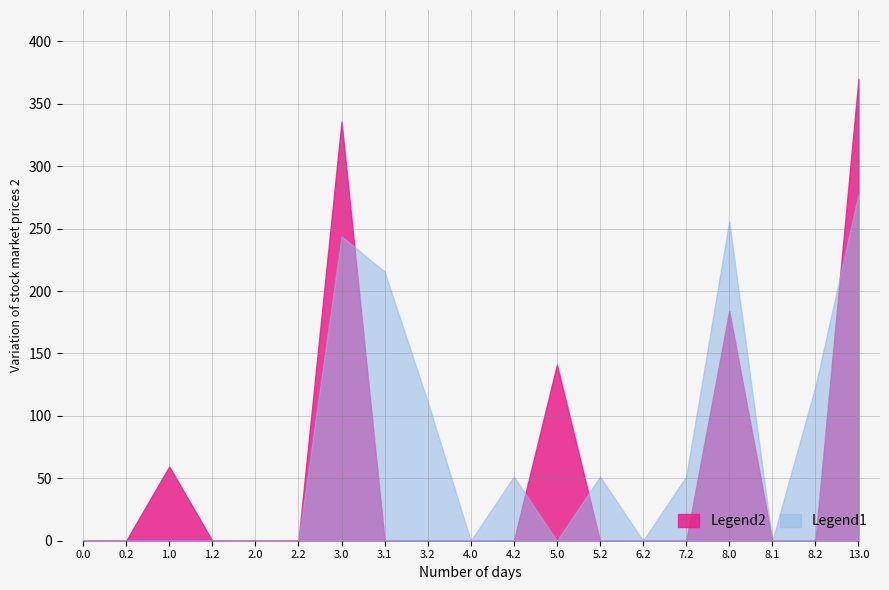

Rank the series by their maximum value, from highest to lowest.

Legend2, Legend1